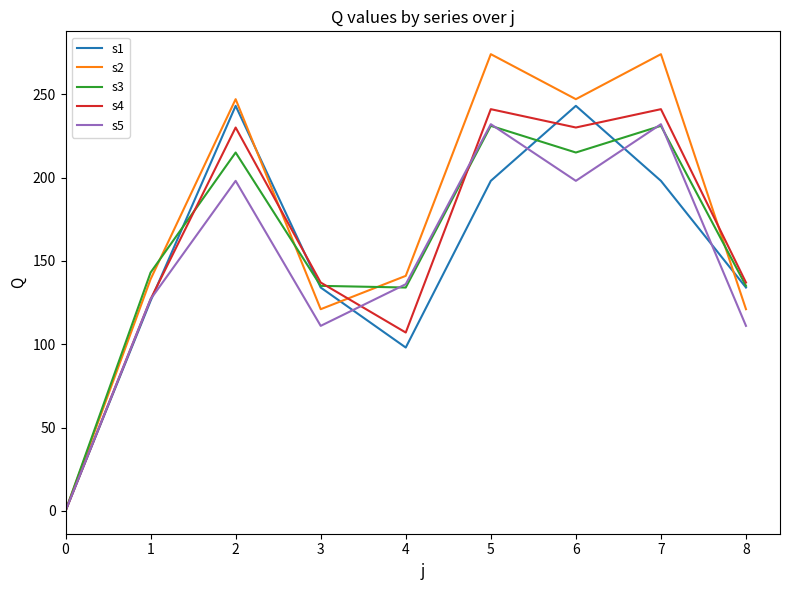

What is the maximum value shown in the chart?

274